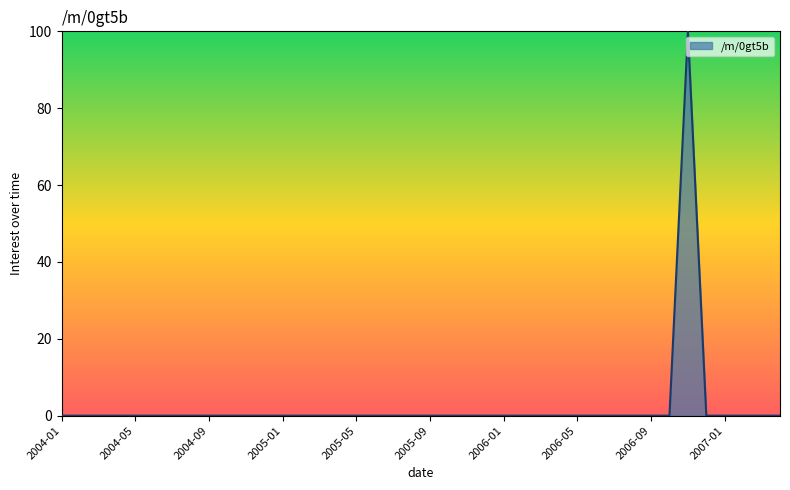

What is the greatest value displayed?

100